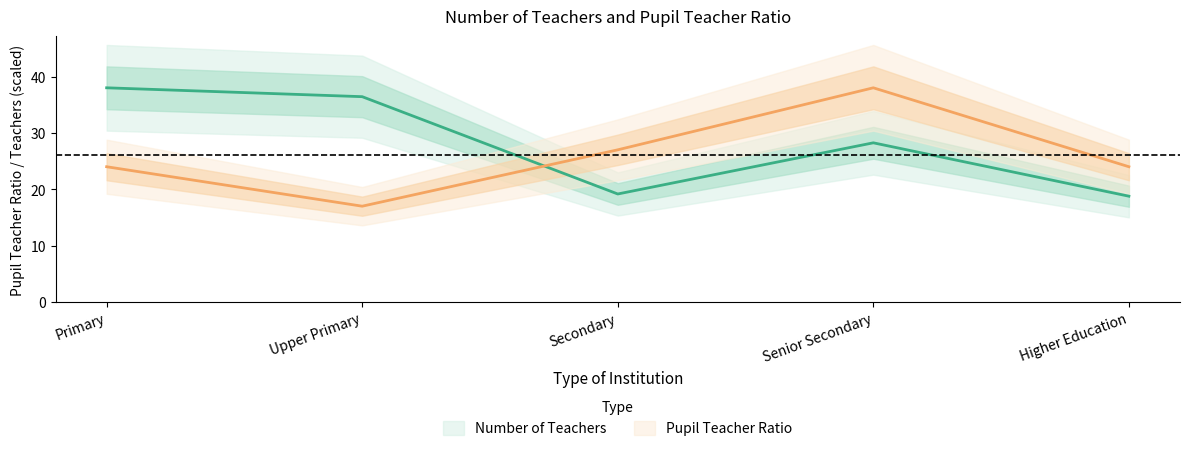

The Number of Teachers series shows 38.0 at Primary. True or false?

True